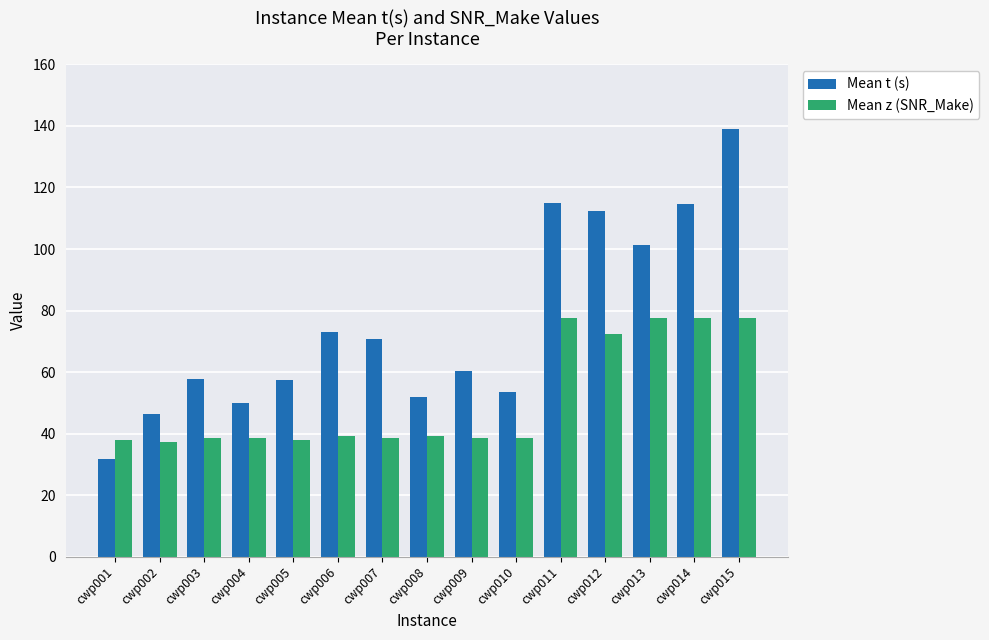

How many groups of bars are there?

15